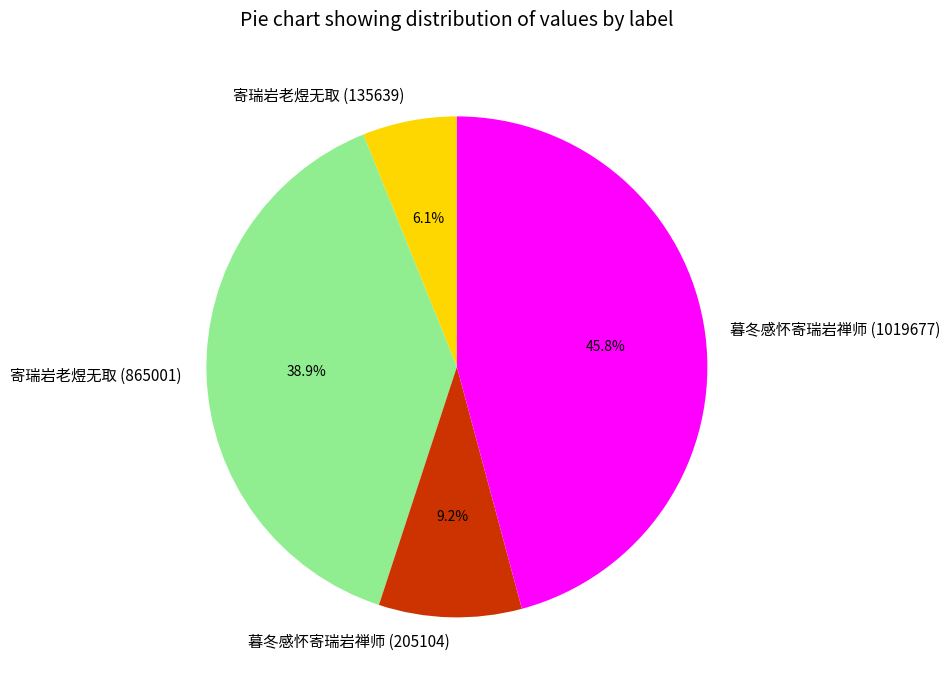

Count the number of slices in the pie.

4